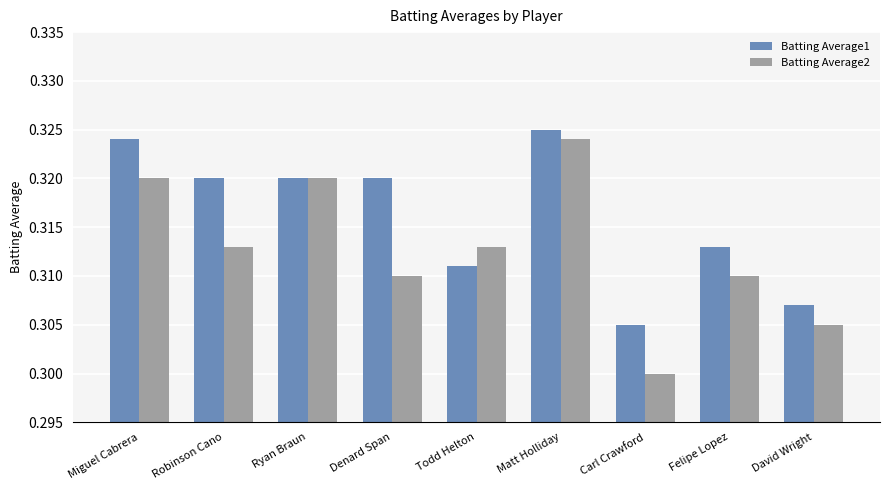

At which label is Batting Average1 closest to 0?

Carl Crawford